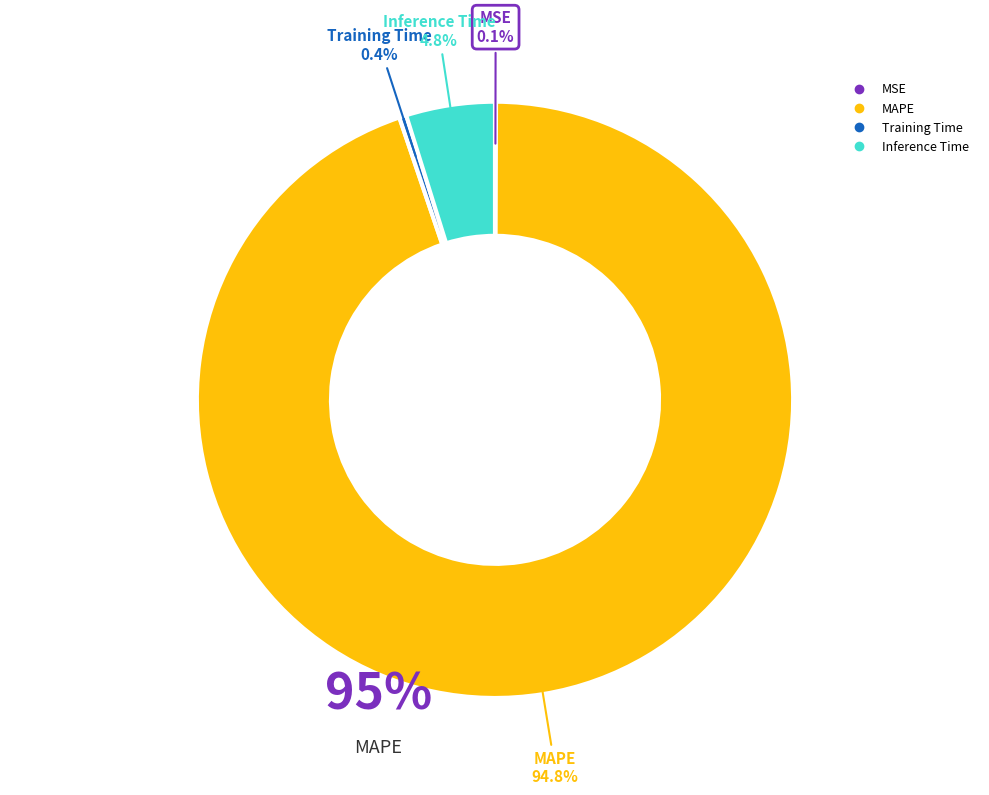

Between Inference Time and Training Time, which is larger?

Inference Time